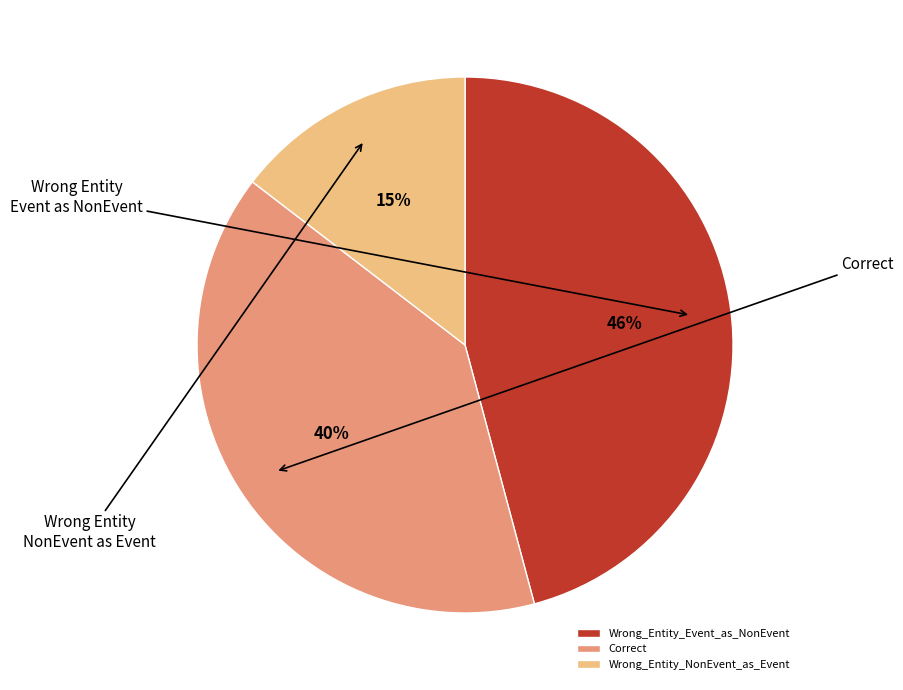

How many segments does this pie chart have?

3